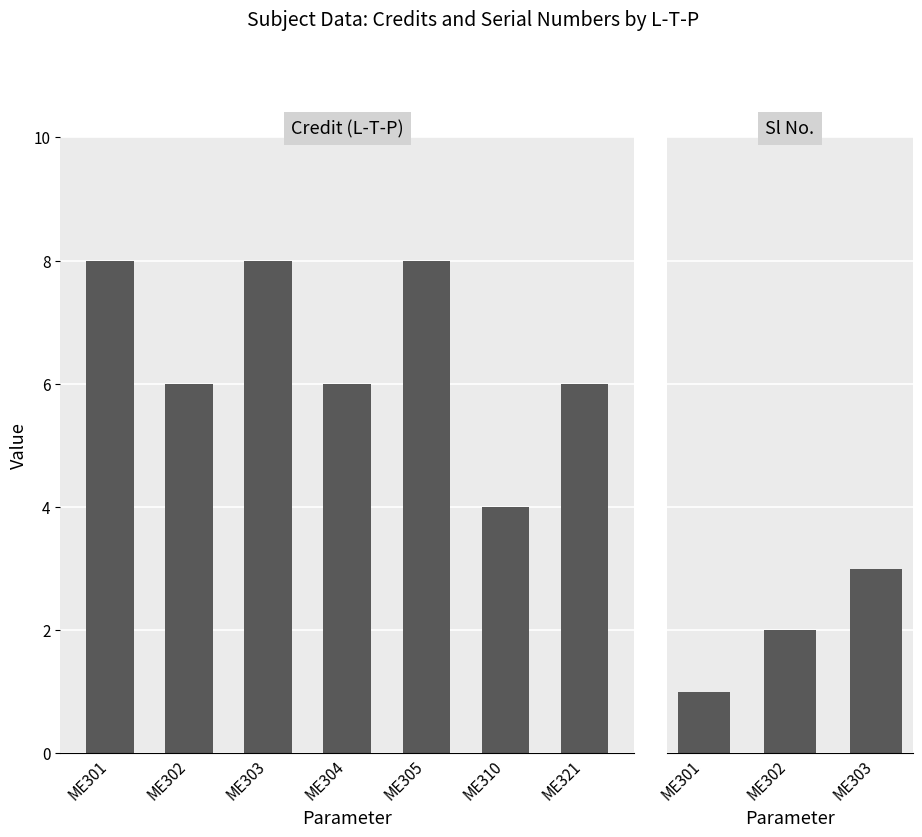

True or false: the data shows 4 at ME310.

True